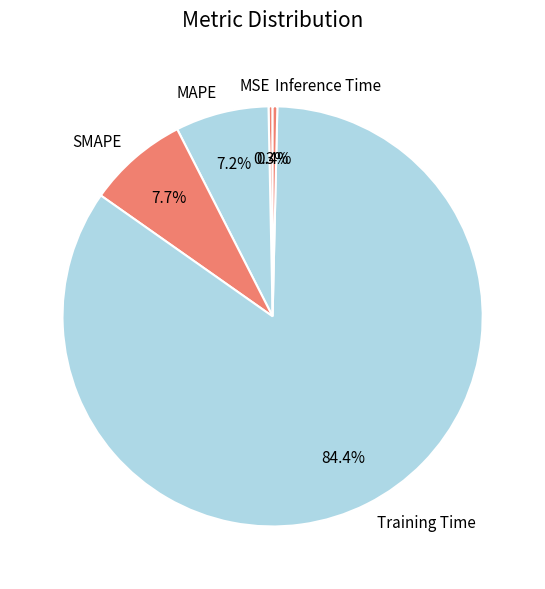

To the nearest percent, what is the combined percentage of Inference Time and MAPE?

8%